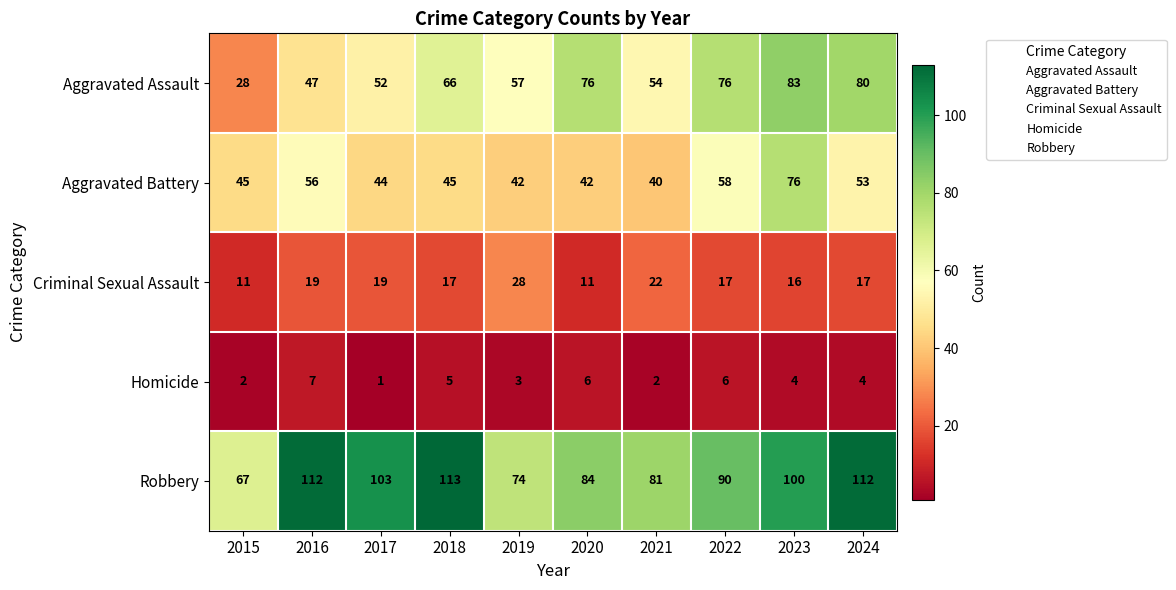

What is the average value of the Homicide series?

4